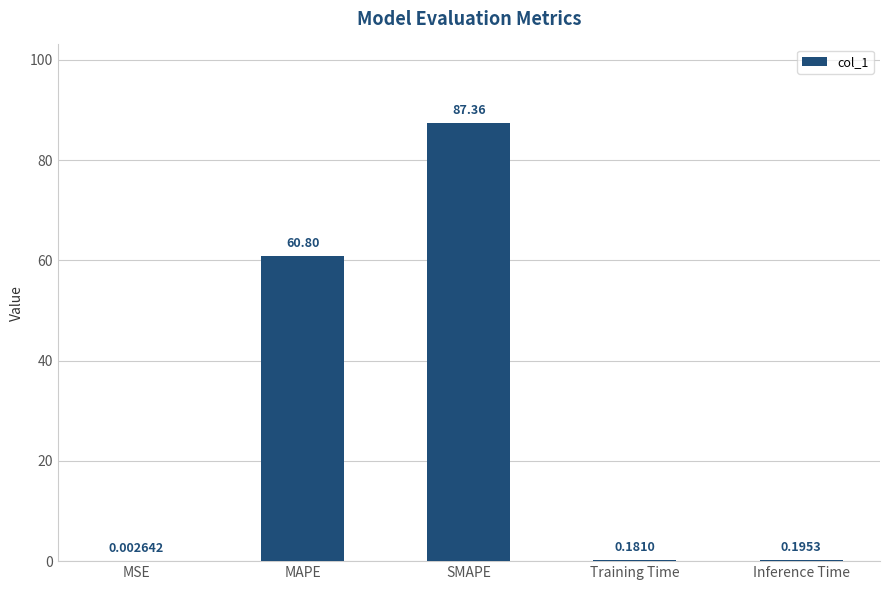

Which category has the highest value across all series?

SMAPE